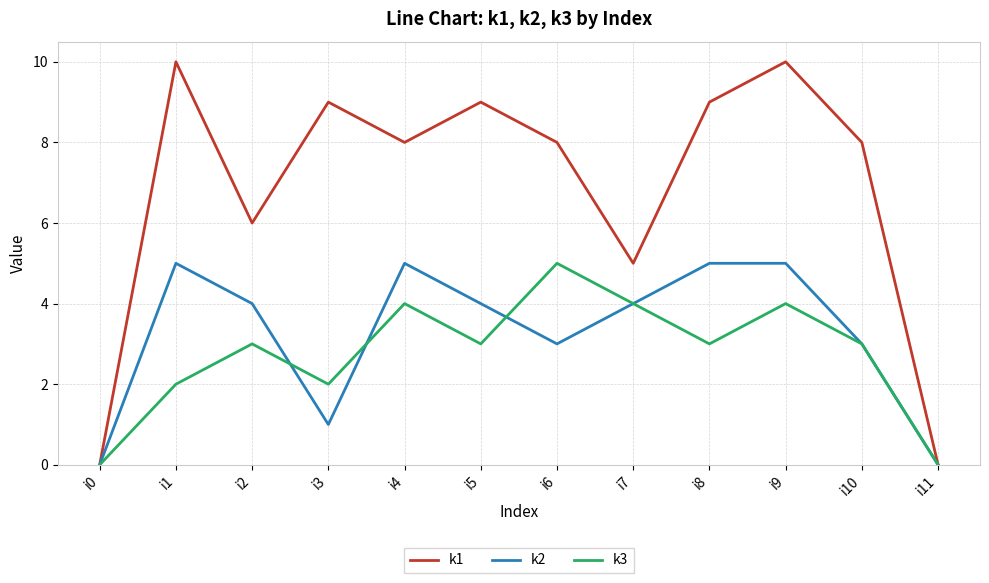

How many categories are shown in the chart?

12